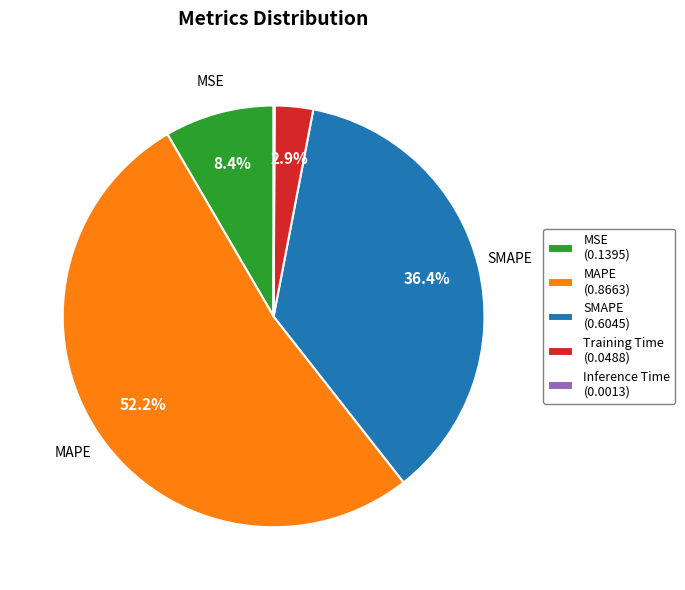

To the nearest percent, what is the average slice percentage?

20%